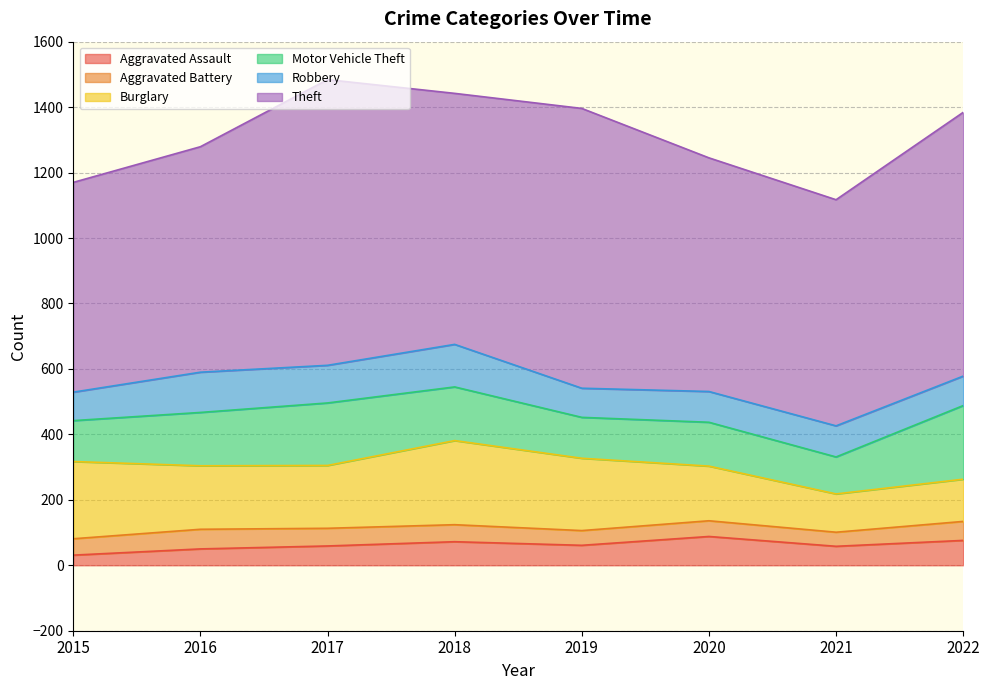

How many lines are shown in the chart?

6